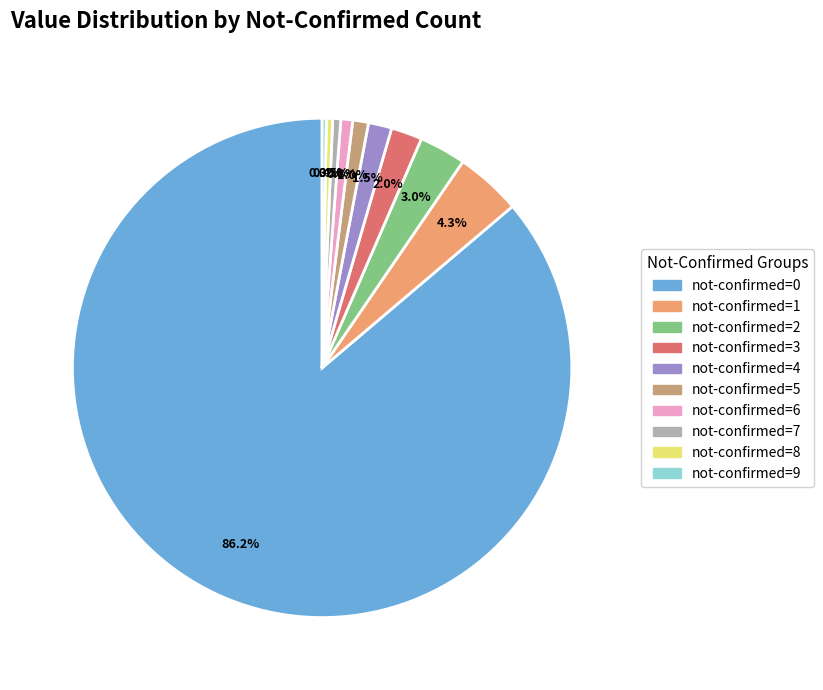

Combined, do not-confirmed=7 and not-confirmed=4 account for over 50%?

No